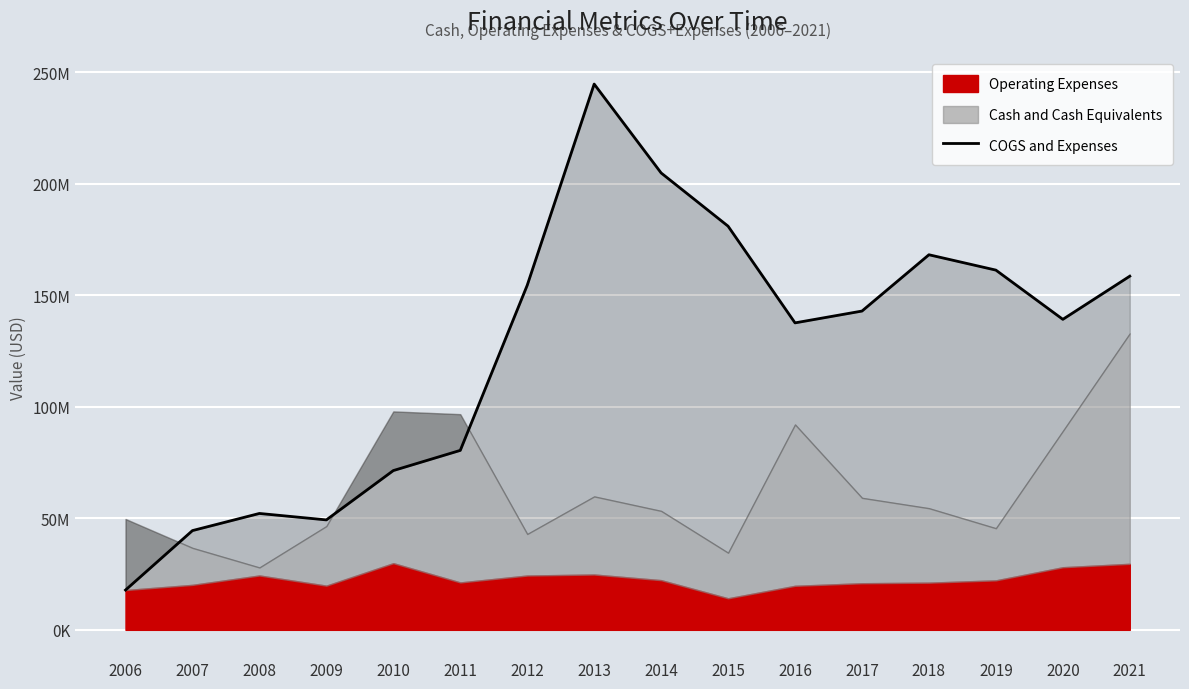

What is the greatest value displayed?

244680000